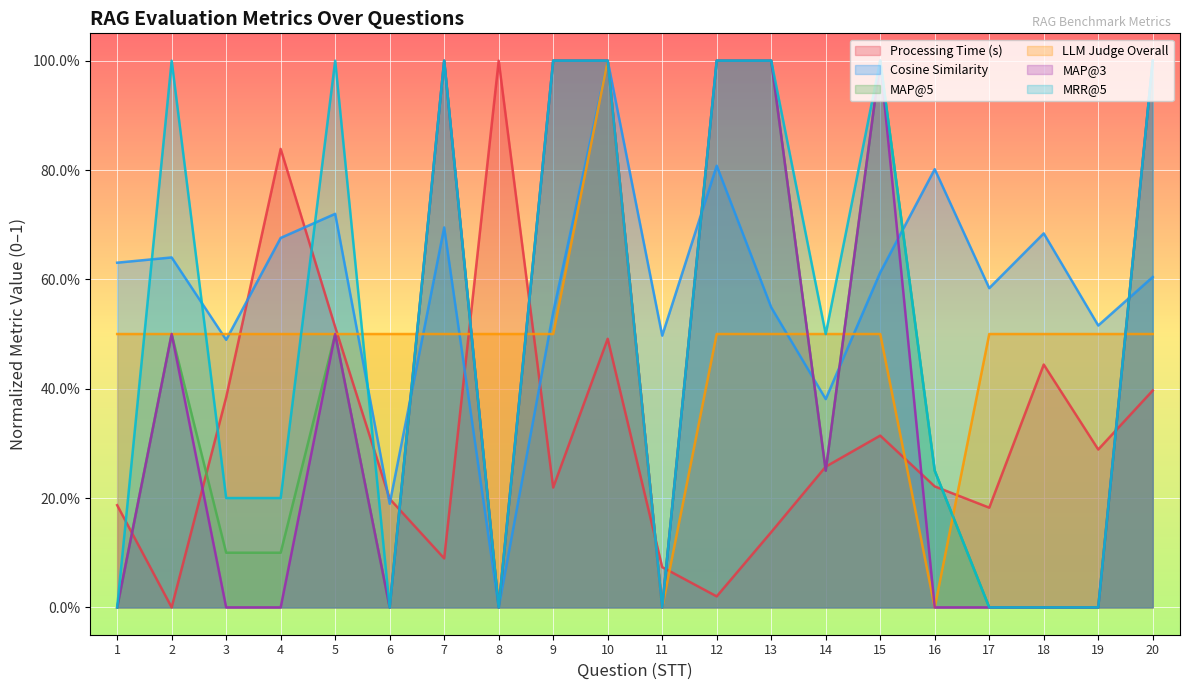

Where is MRR@5 nearest to the value 0?

1